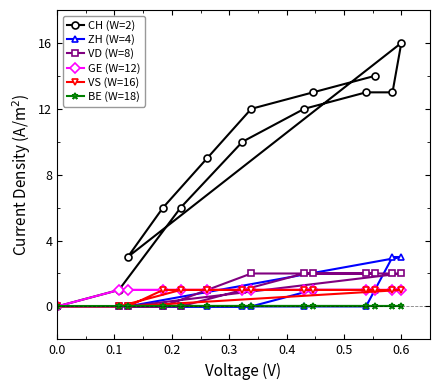

Which series has the largest total across all categories?

CH (W=2)